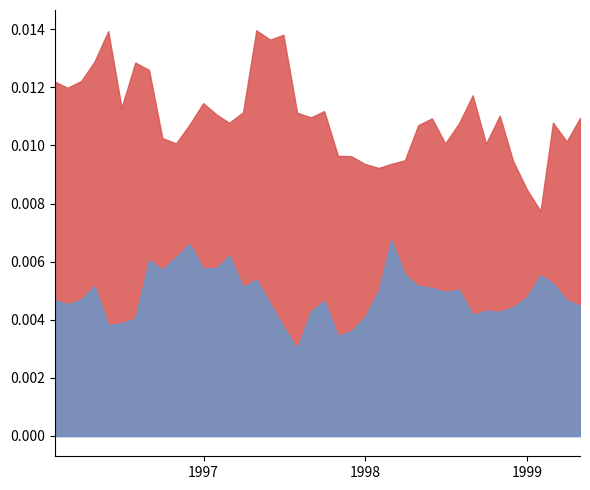

What are all the series names shown in the legend?

SPX Index, NDX Index